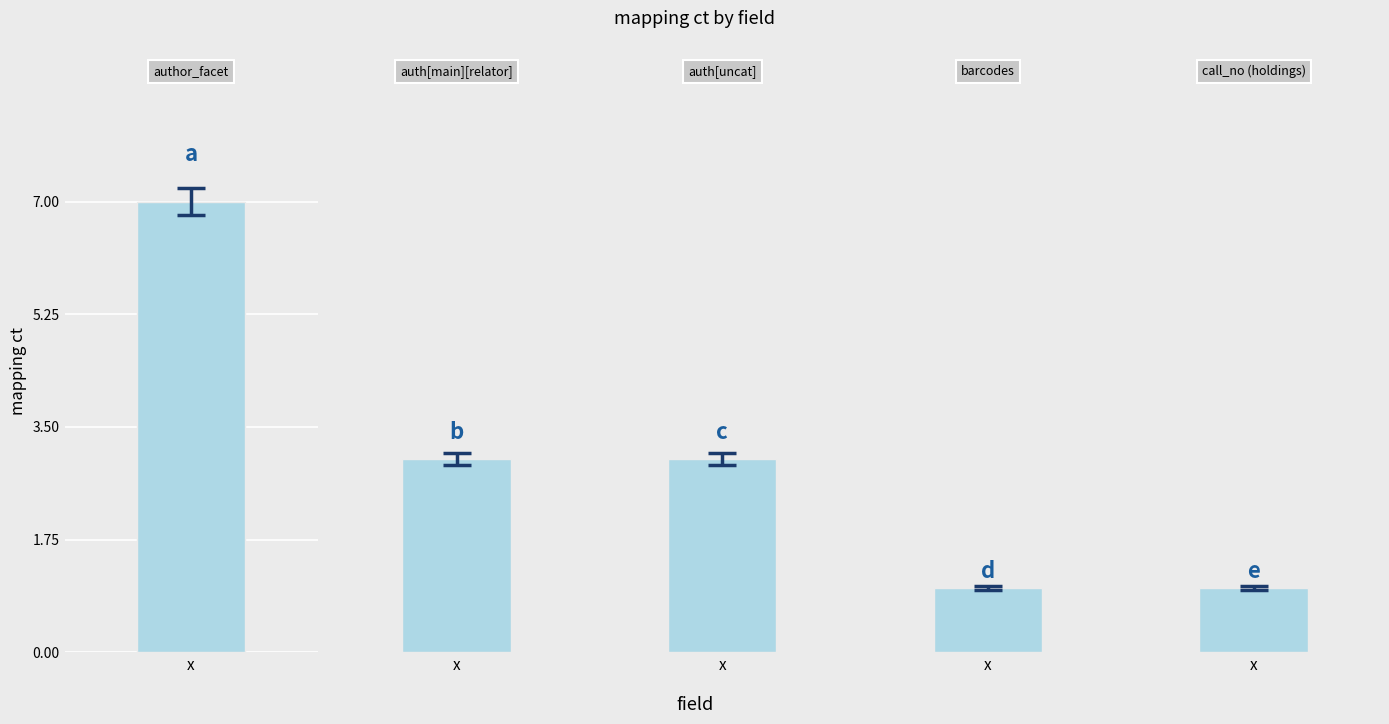

What is the maximum value for mapping ct?

7